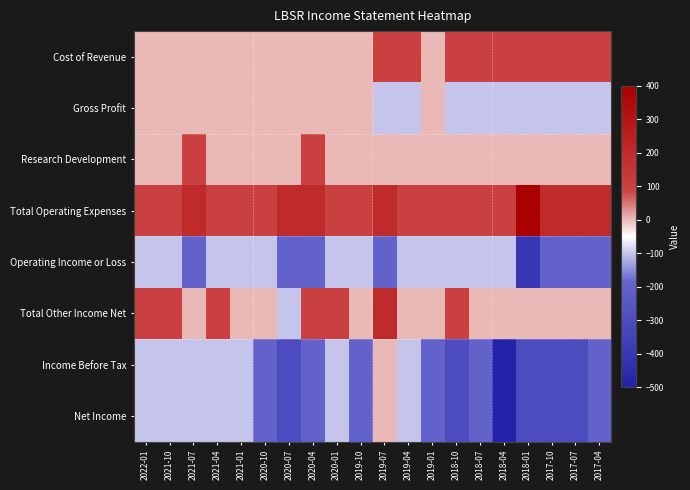

At which category is the sum across all series the highest?

2019-07